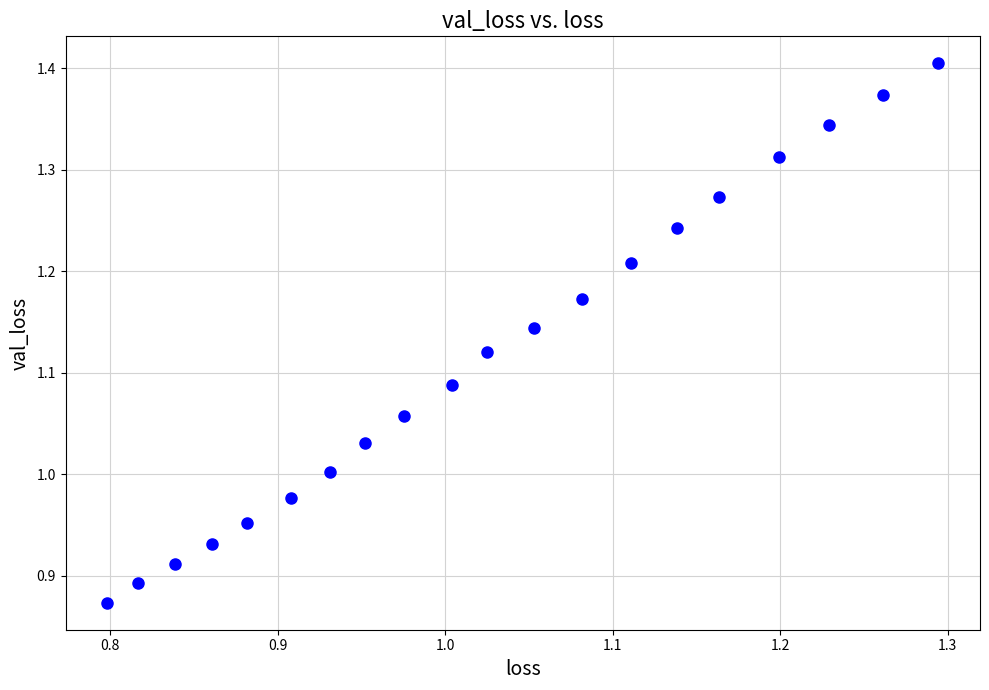

What is the range of X values (max minus min)?

0.5